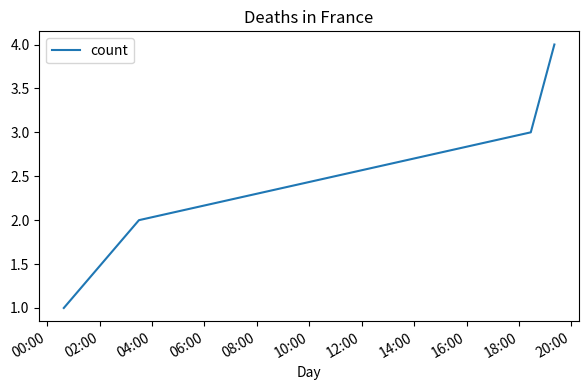

What is the greatest value displayed?

4